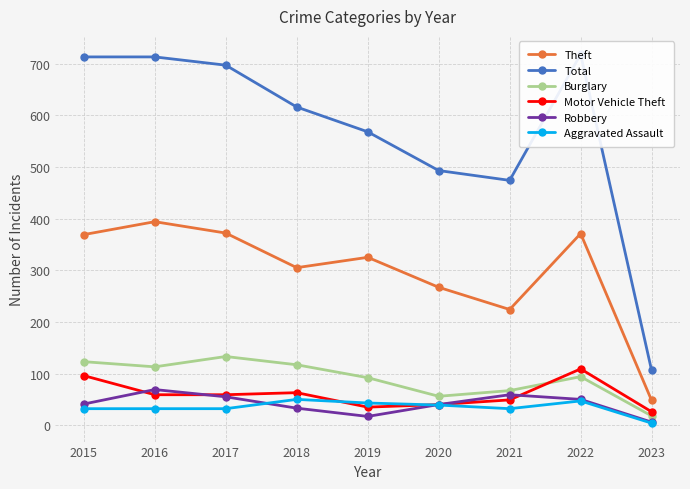

True or false: Theft and Burglary cross at least once.

False